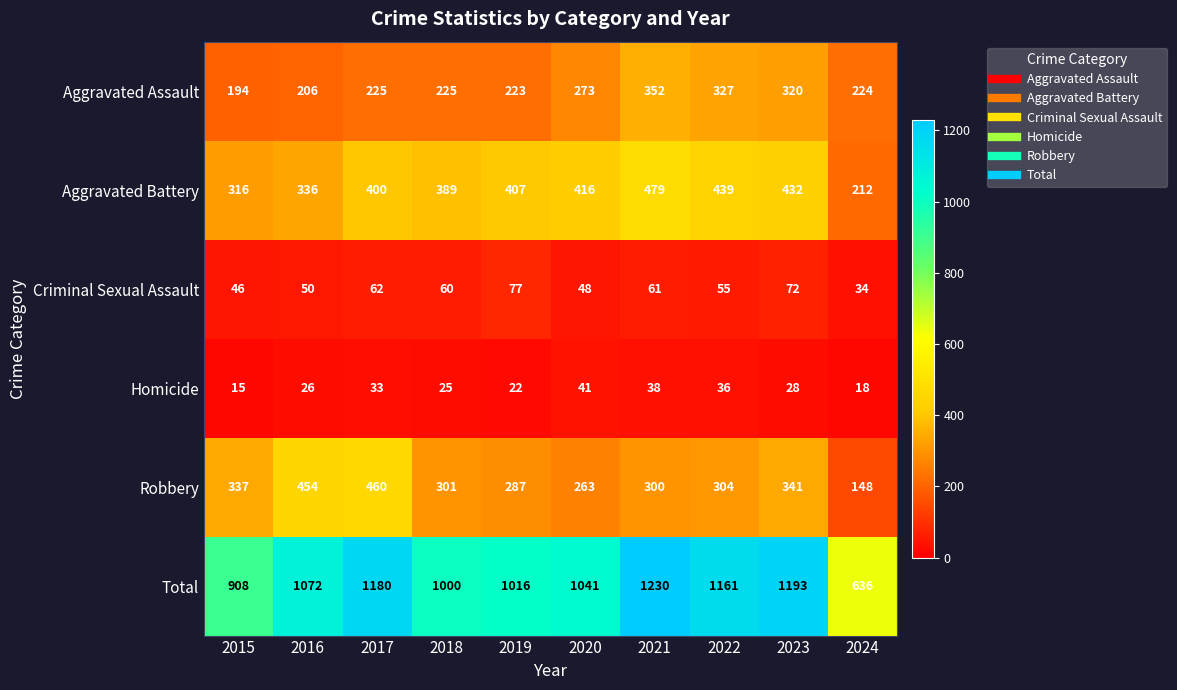

What is the difference between the highest and lowest values at 2020?

1000